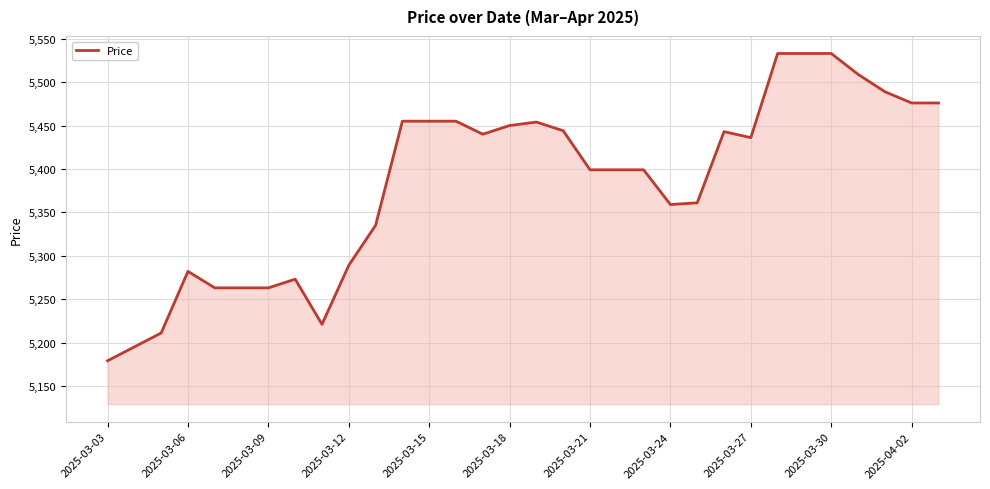

What is the minimum value shown in the chart?

5179